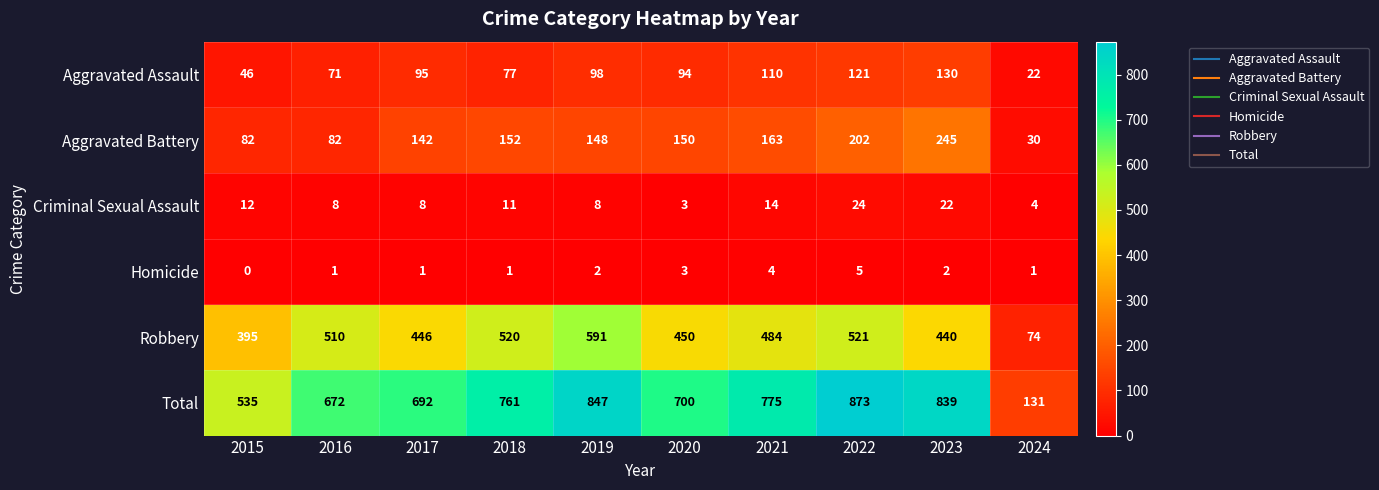

What is the sum of the Criminal Sexual Assault values at 2022 and 2019?

32